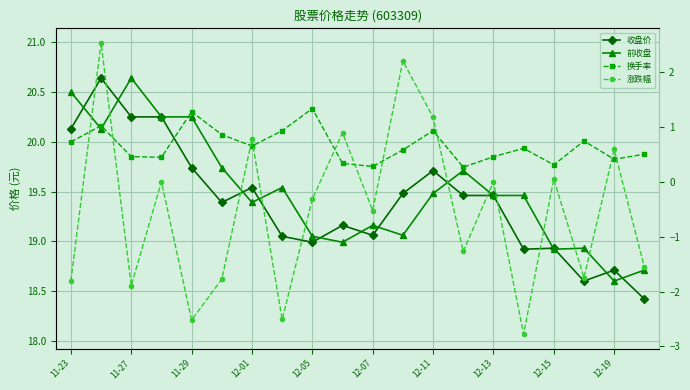

What are all the series names shown in the legend?

收盘价, 前收盘, 换手率, 涨跌幅